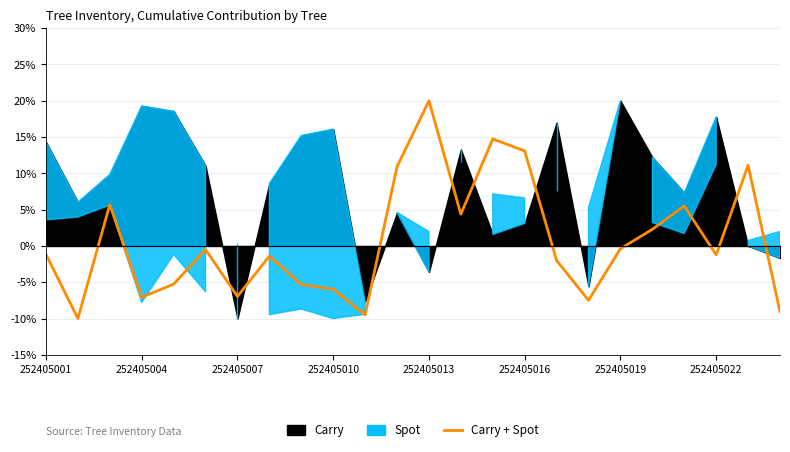

Rank the categories by value from highest to lowest.

12, 14, 15, 22, 11, 252405007, 20, 13, 19, 18, 252405016, 252405001, 21, 252405022, 16, 252405013, 8, 9, 252405019, 252405010, 17, 23, 10, 252405004